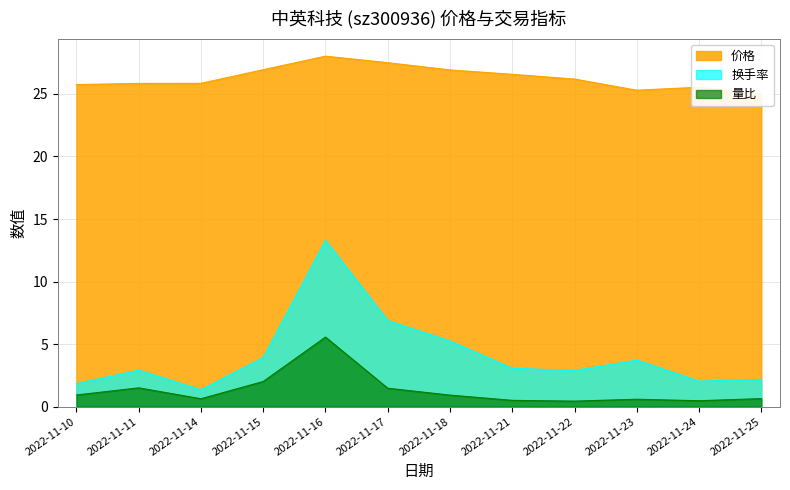

Which series has the largest range (max minus min)?

换手率